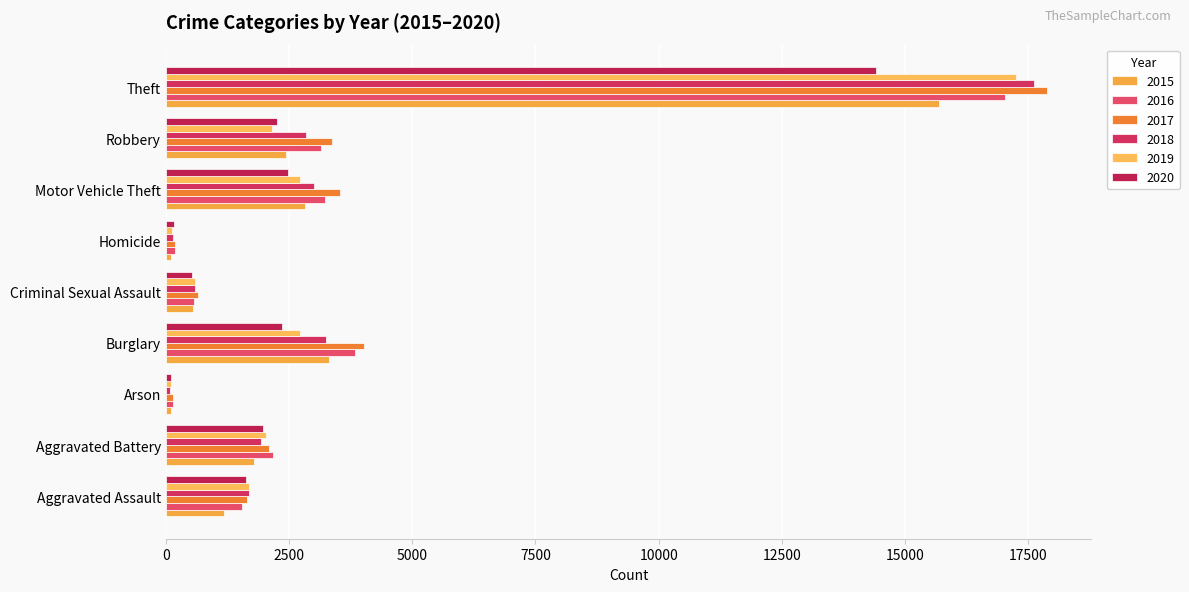

Count the number of categories in the chart.

9